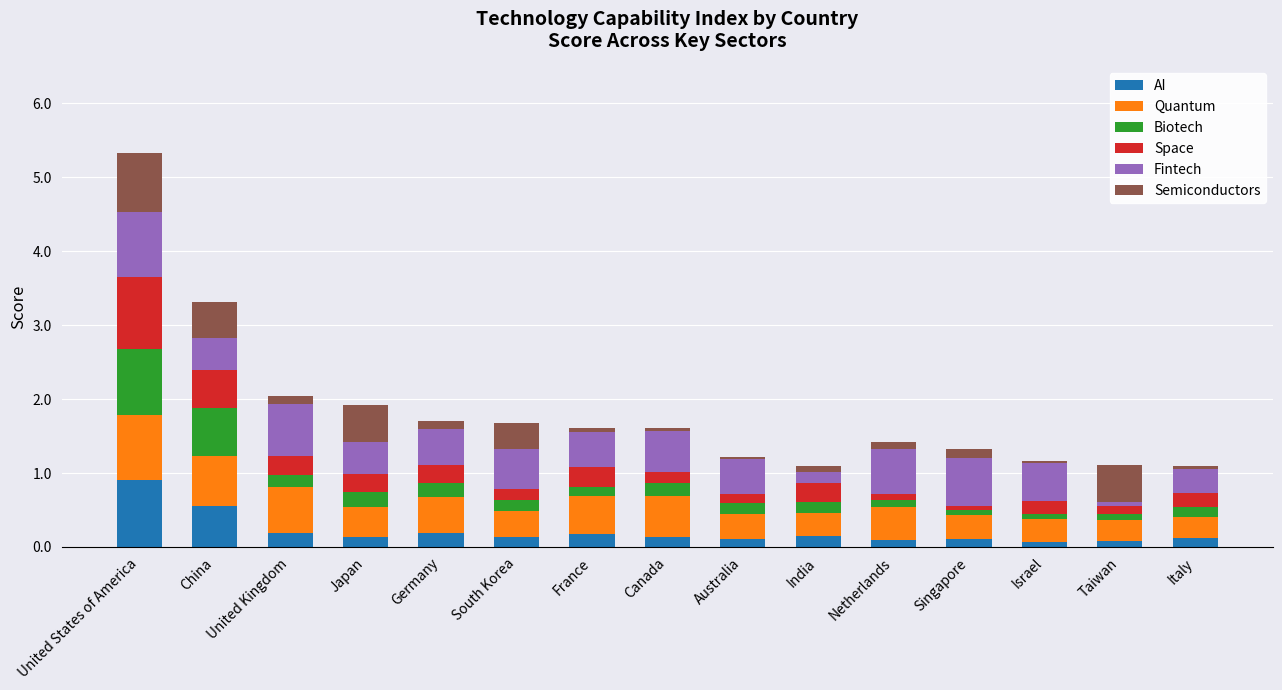

At which category is the sum across all series the highest?

United States of America